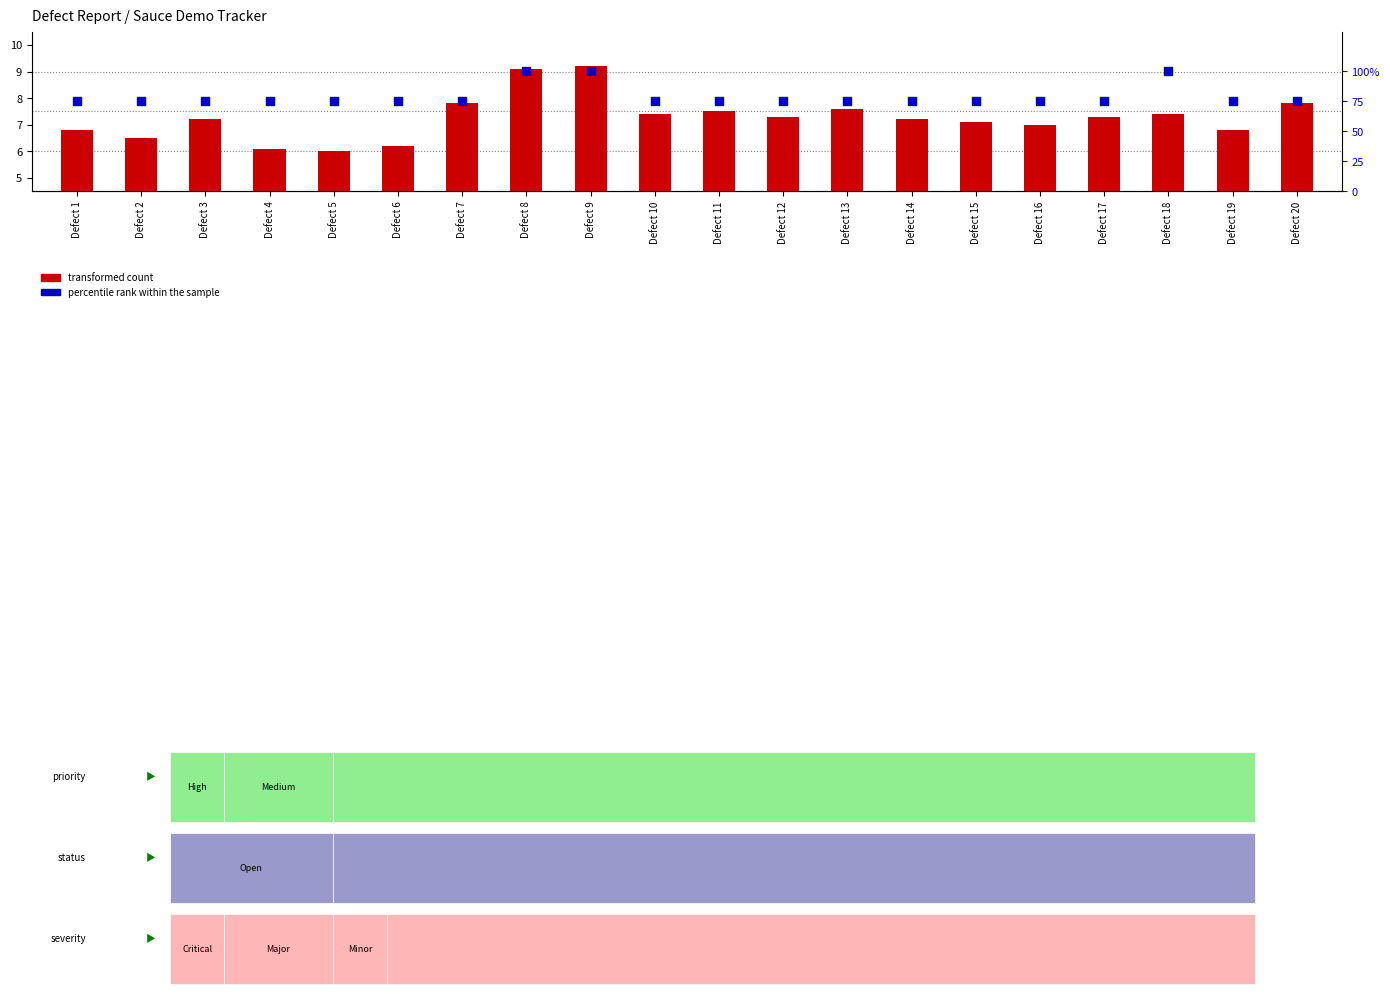

Which series has the largest total across all categories?

percentile rank within the sample